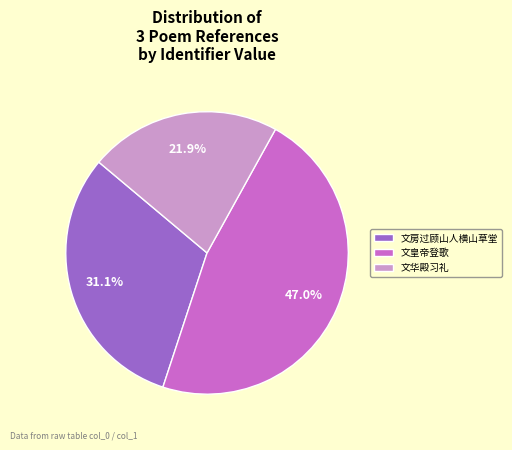

Is 文皇帝登歌 the majority of the pie?

No